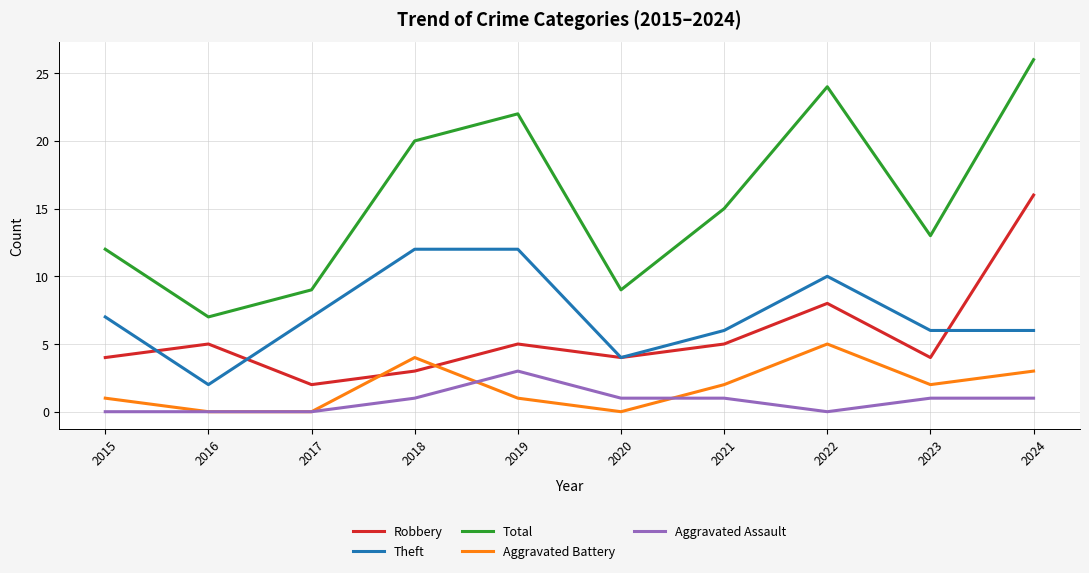

Which series has the largest range (max minus min)?

Total